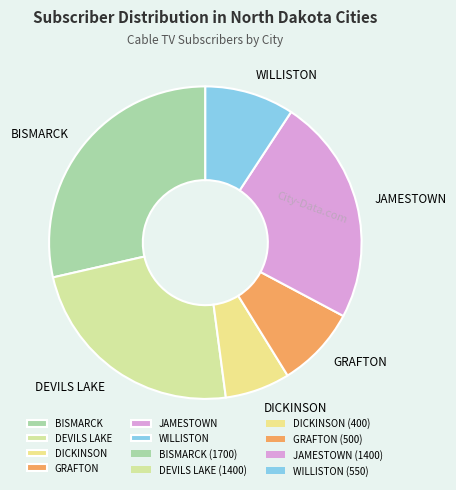

How many segments does this pie chart have?

6